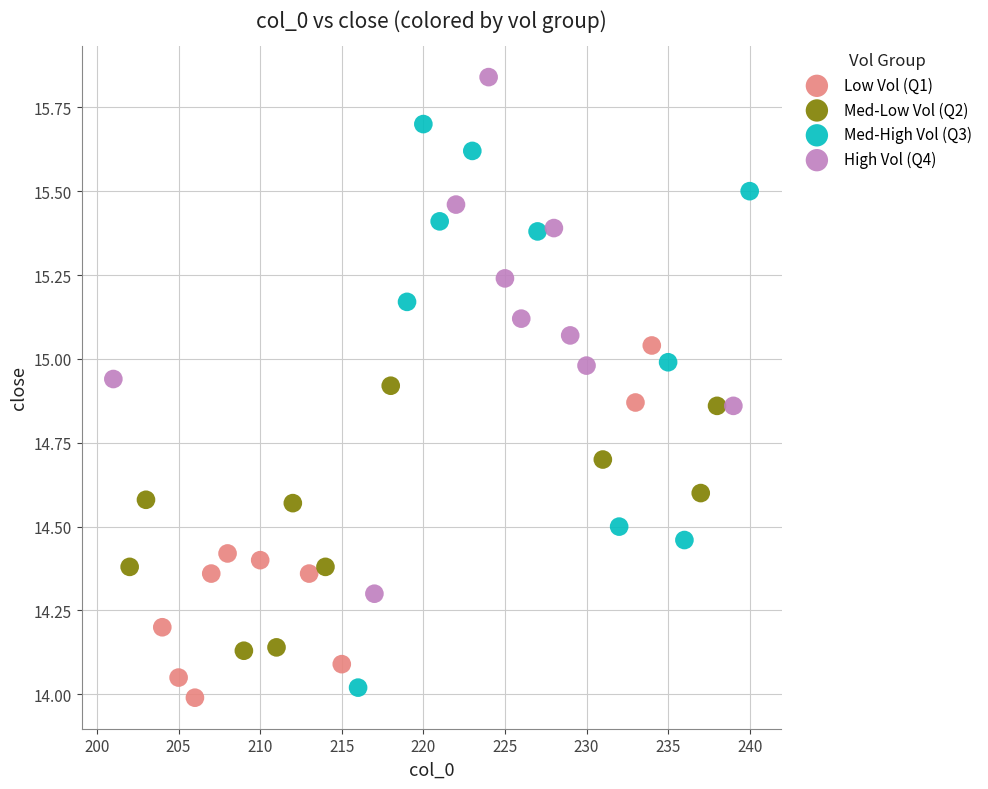

Which series contains the highest Y value?

High Vol (Q4)